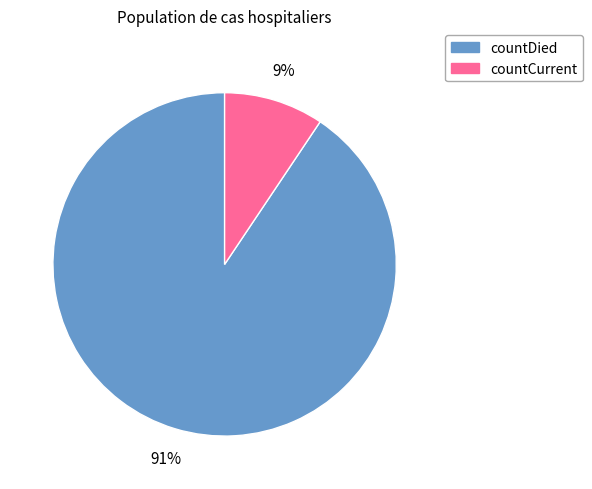

Rank the categories by value from highest to lowest.

countDied, countCurrent